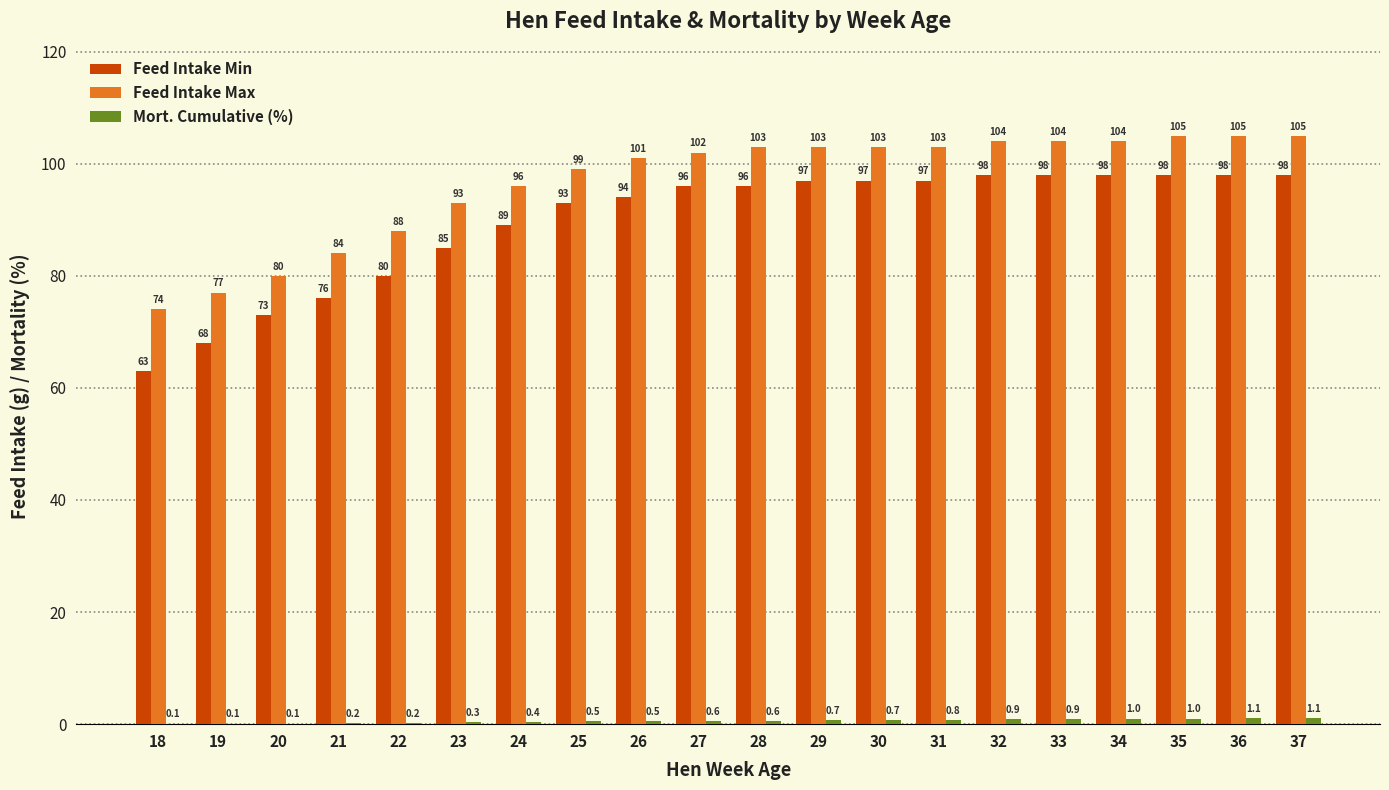

Which series has the largest total across all categories?

Feed Intake Max